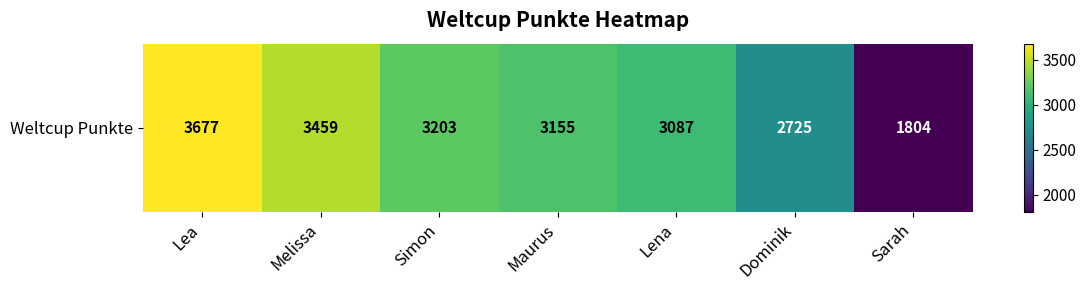

What is the difference between the maximum and second lowest values?

952